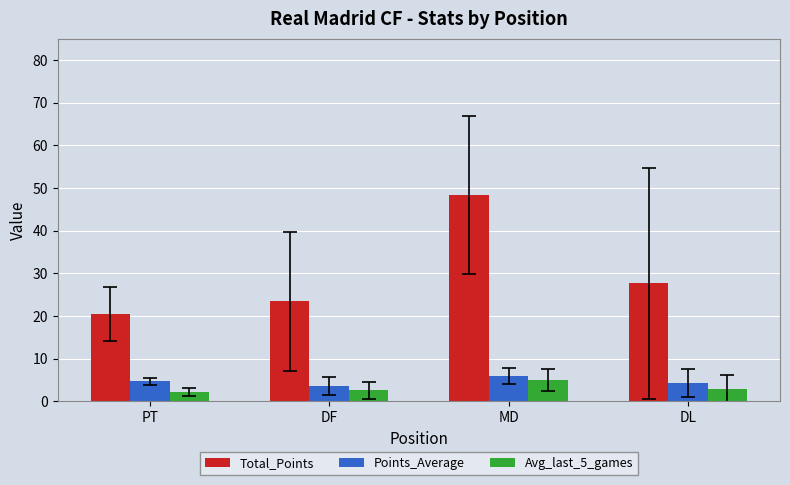

What is the label of the 4th bar from the right?

PT